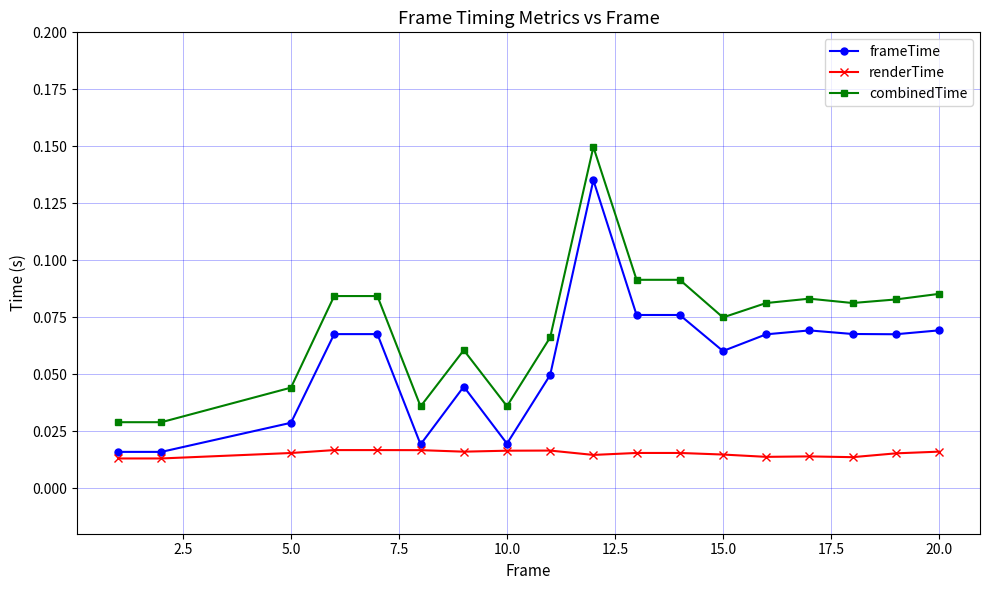

List the series in order of their peak value, lowest first.

renderTime, frameTime, combinedTime